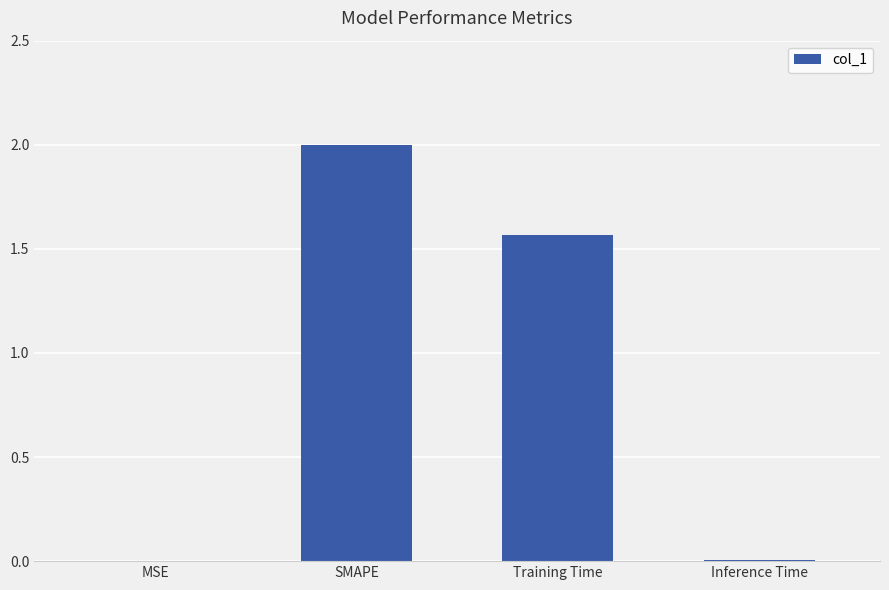

The chart shows a value of 0.0 at MSE. True or false?

True